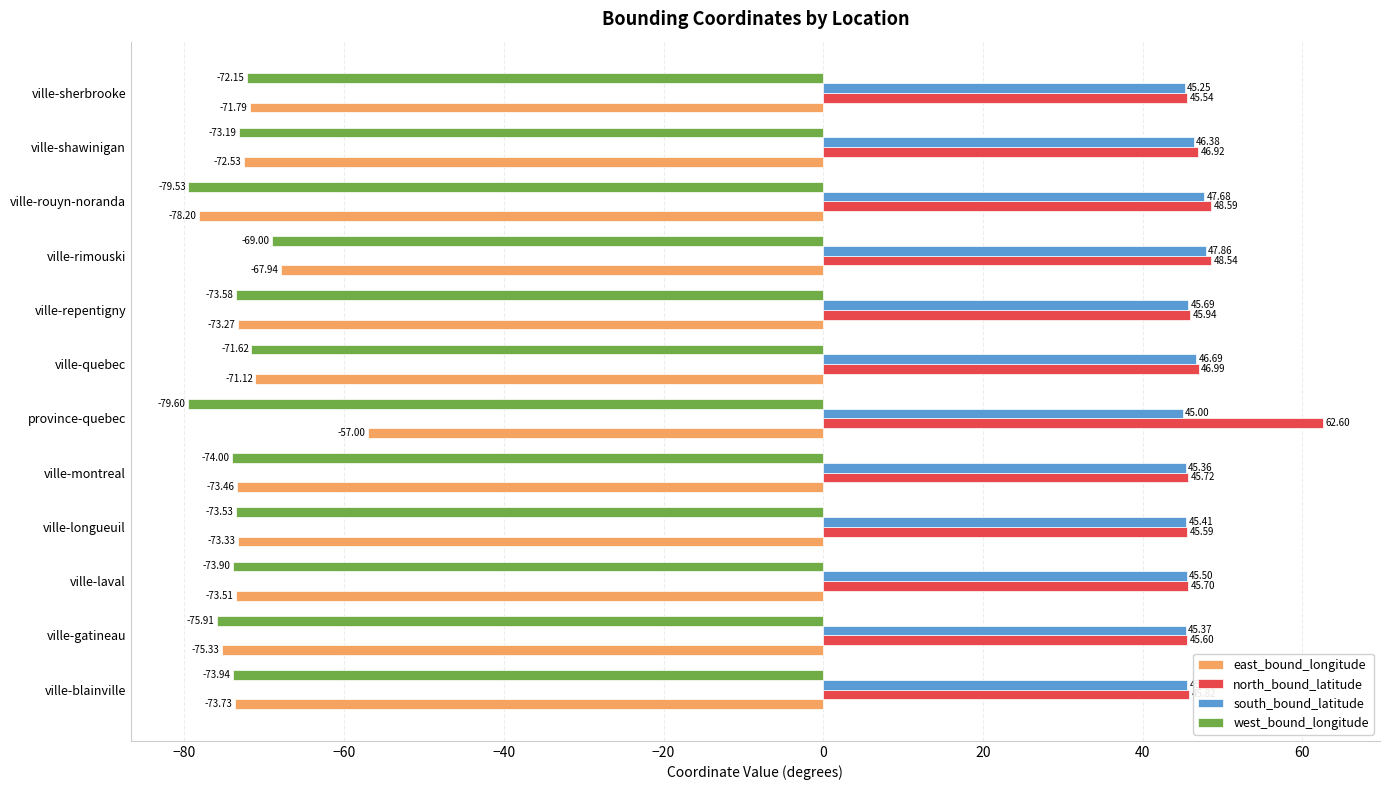

Which series has the widest spread of values?

east_bound_longitude